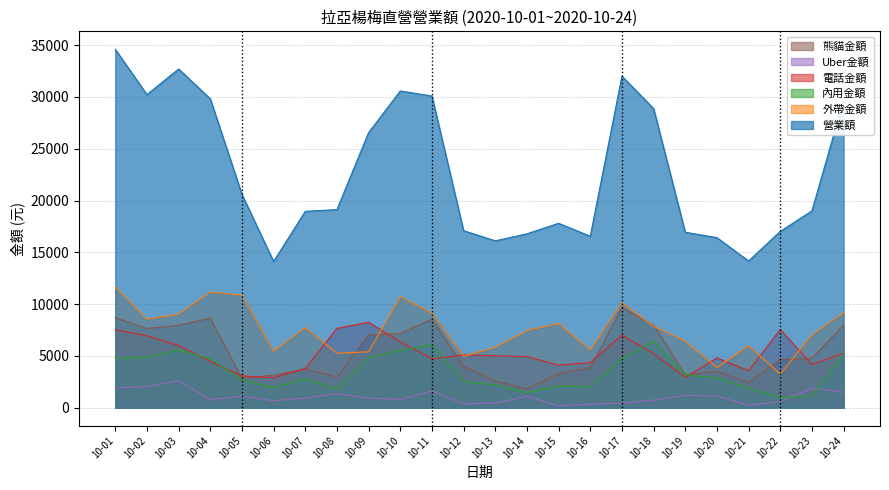

Between 10-22 and 10-24, which series saw the biggest shift?

營業額